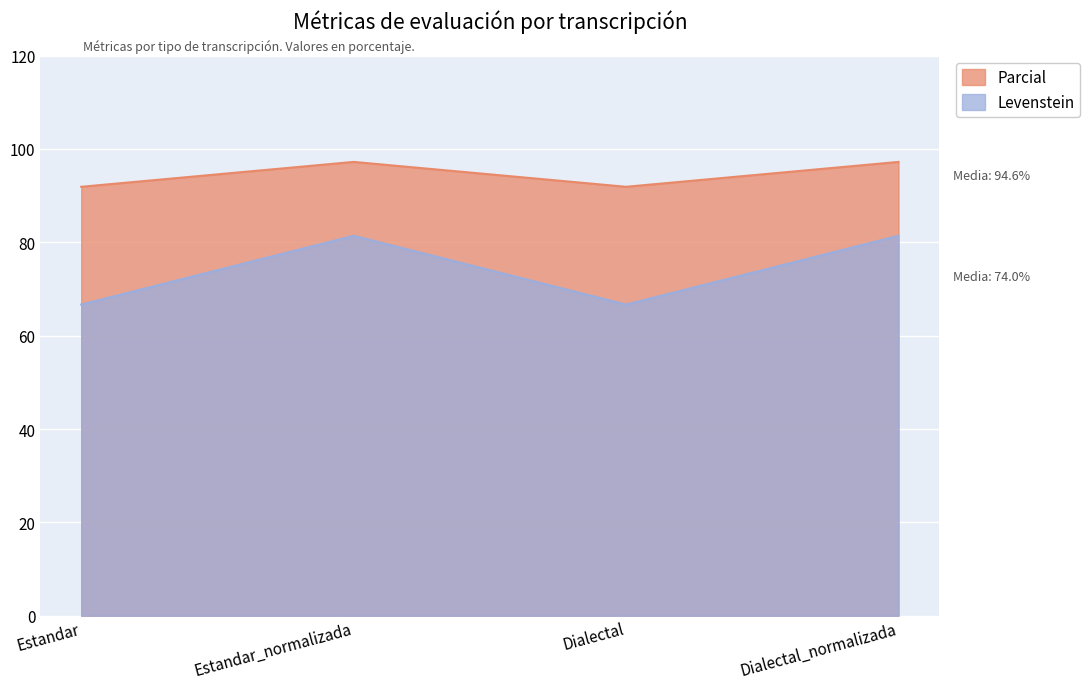

What is the smallest value displayed?

66.7